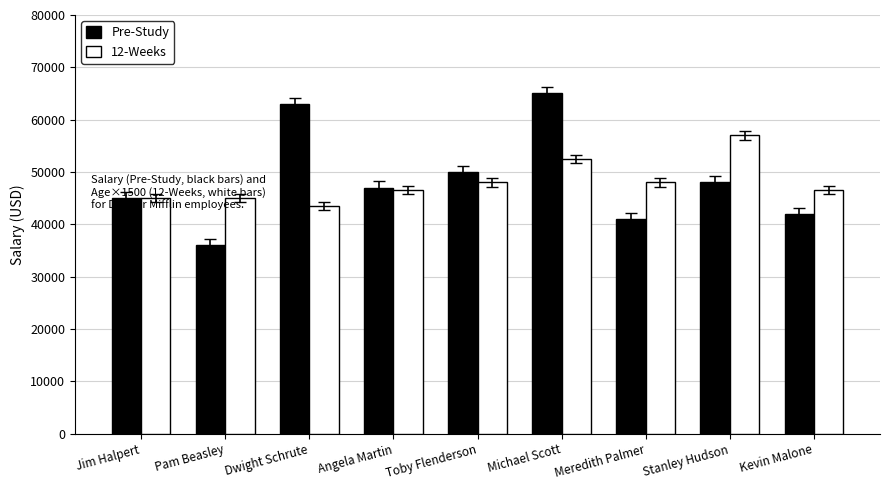

Count the number of categories in the chart.

9